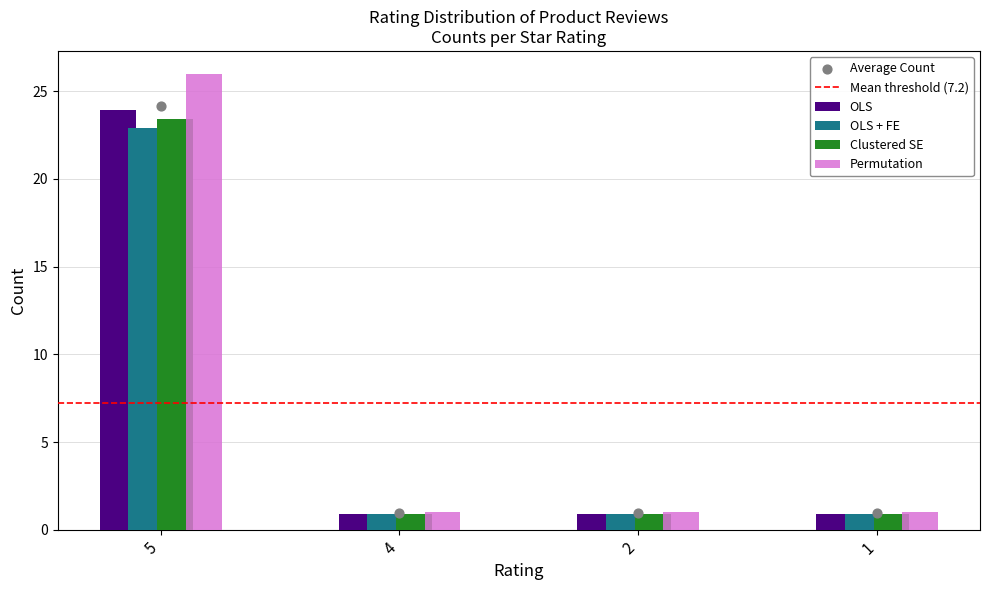

The OLS series shows 0.9 at 2. True or false?

True